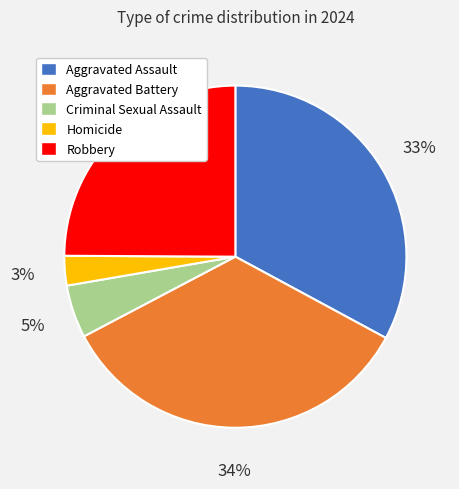

Count the number of slices in the pie.

5